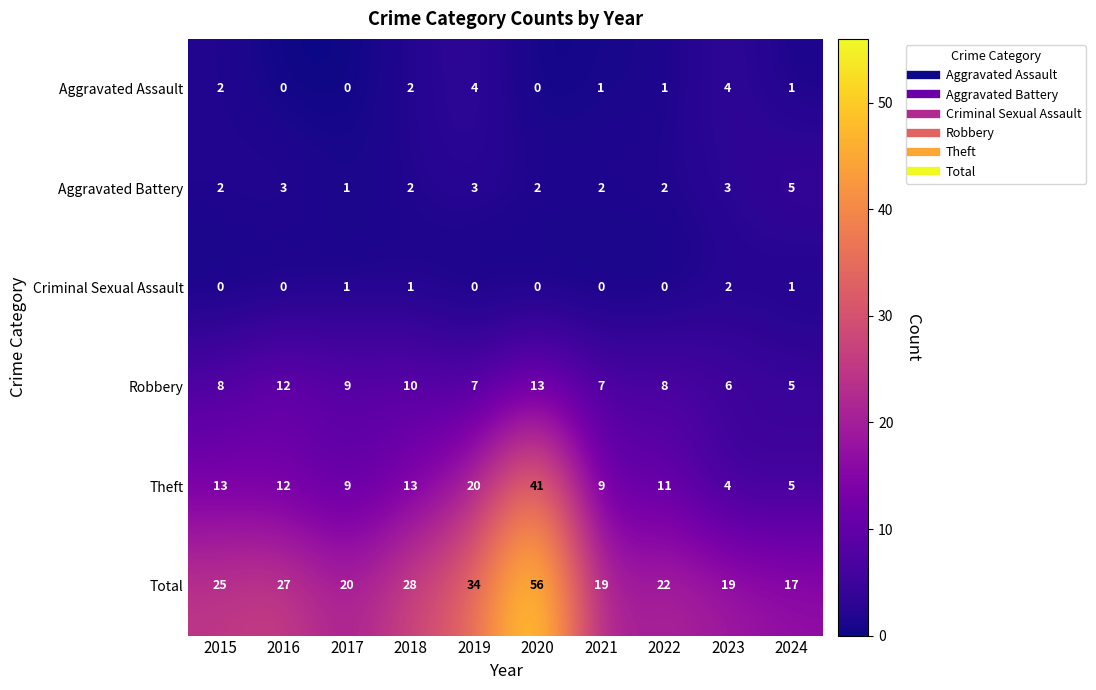

At which category is the sum across all series the highest?

2020